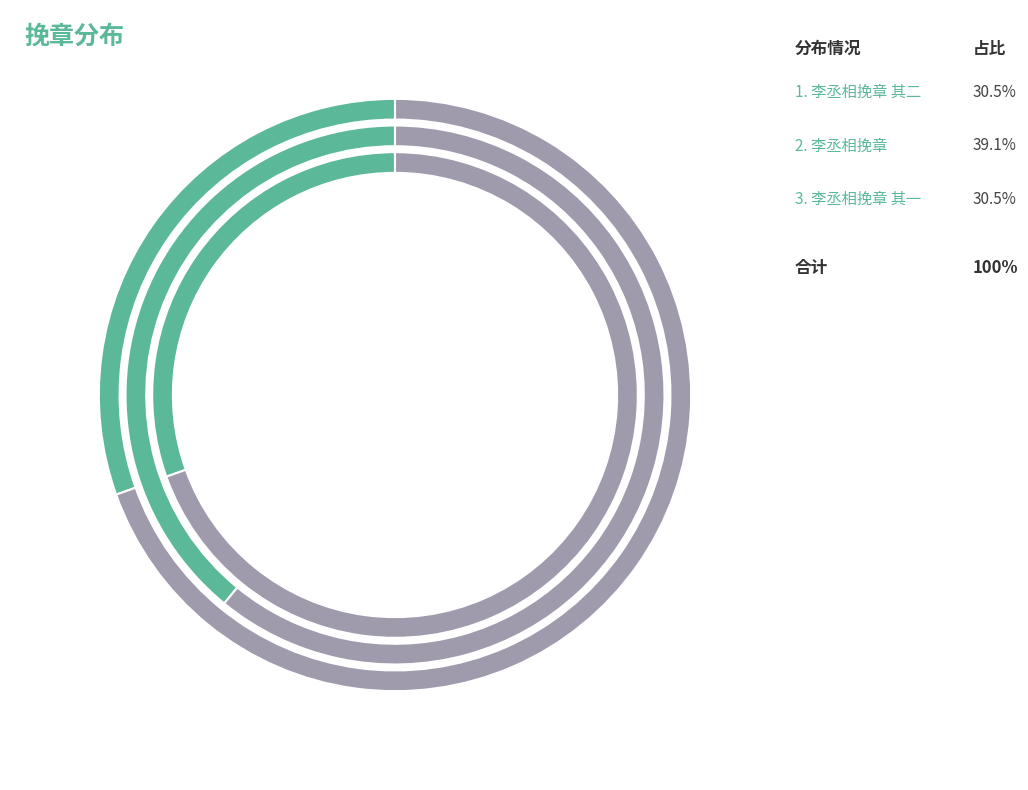

Approximately how many times larger is the value at 李丞相挽章 其二 compared to 李丞相挽章 其一?

1.0